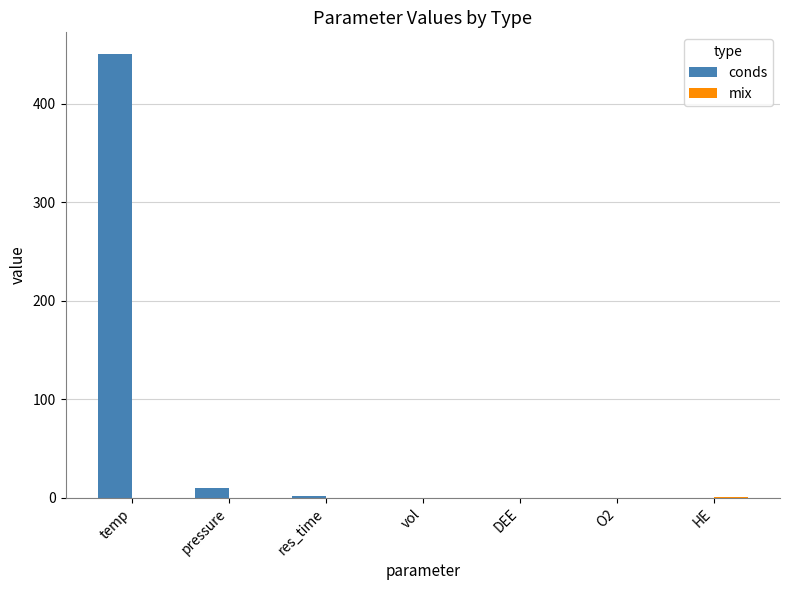

At which category is the sum across all series the highest?

temp